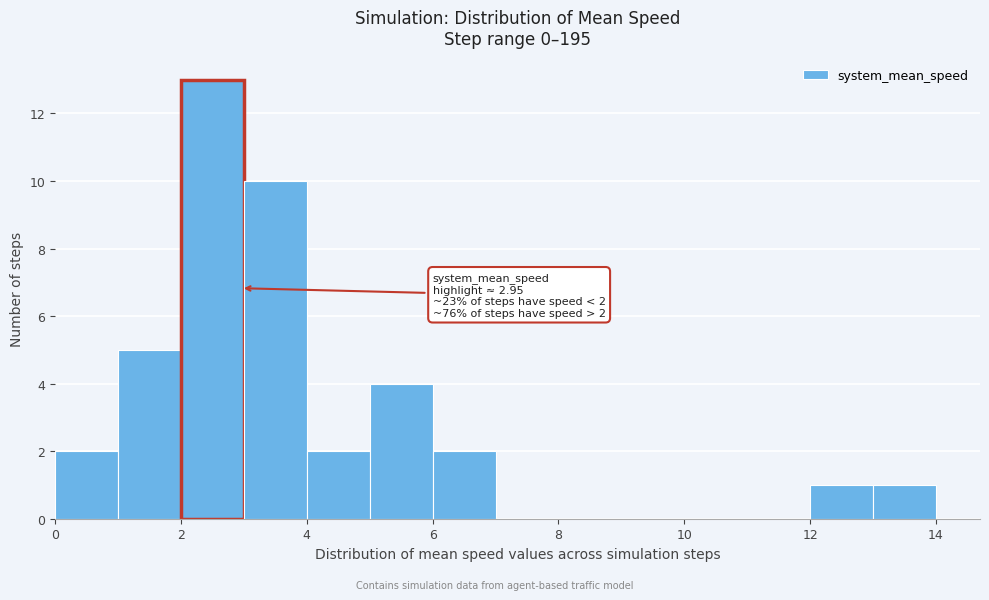

Which range on the x-axis has the tallest bar?

2 to 3